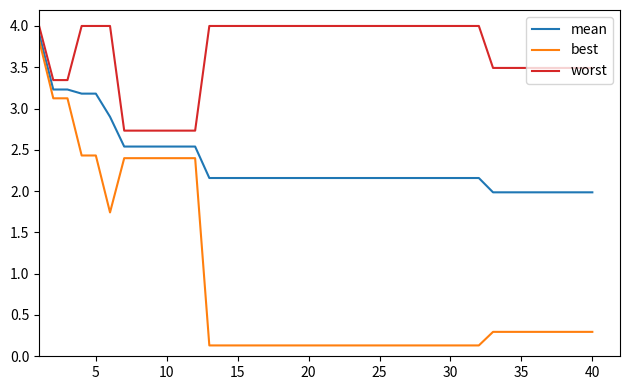

True or false: worst and mean cross at least once.

False